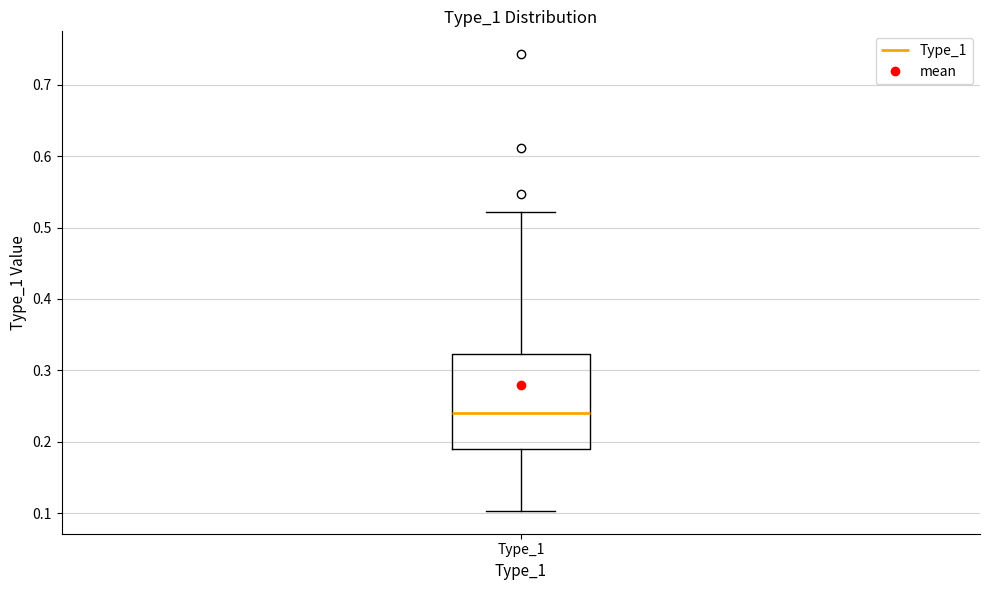

Where does the lower whisker of the box for Type_1 end on the y-axis? The values are not printed on the chart, so give them approximately, as read against the axis.

0.10